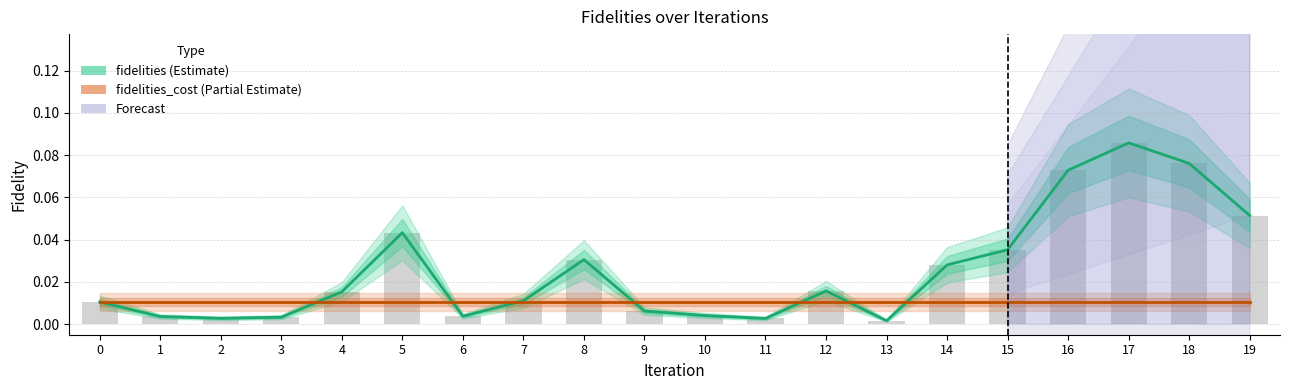

Which series has the largest total across all categories?

fidelities